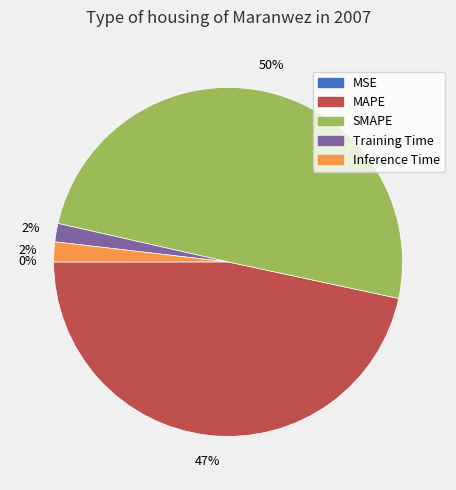

What is the largest slice in the pie chart?

SMAPE